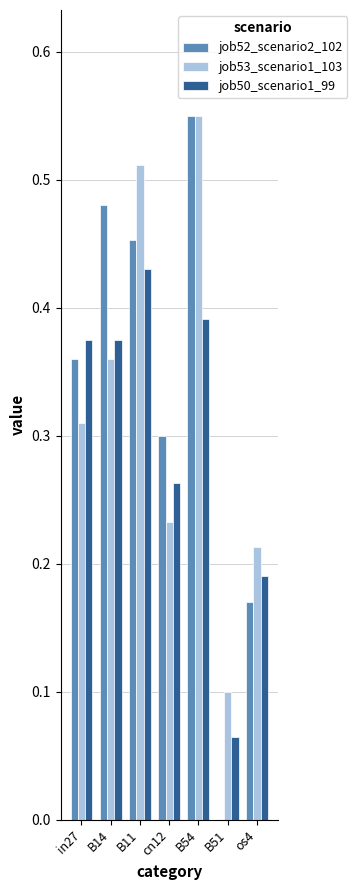

The job53_scenario1_103 series shows 0.7 at B54. True or false?

False